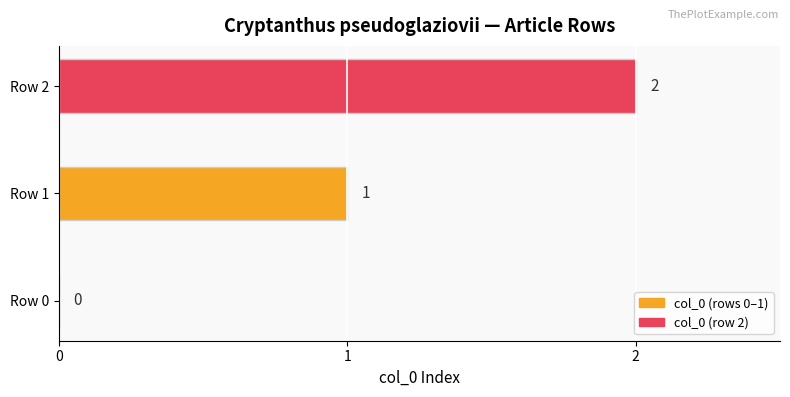

Which category has the highest value across all series?

Row 2